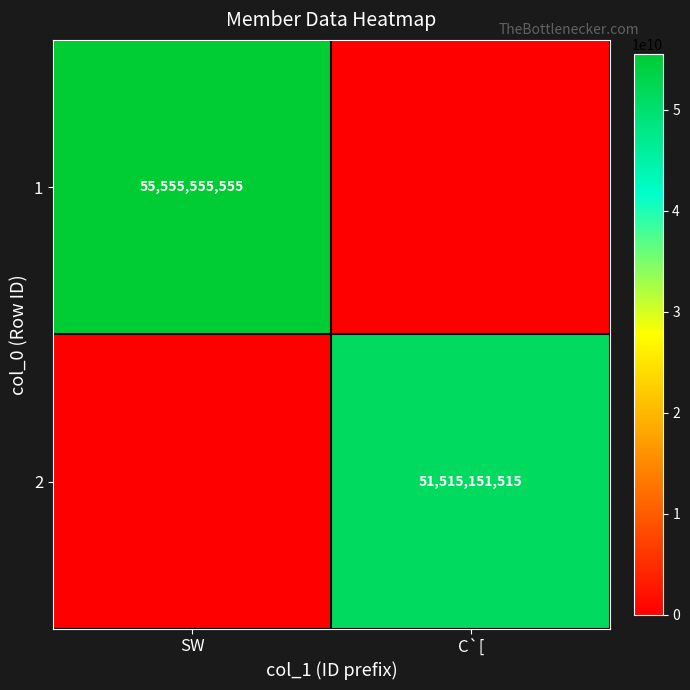

True or false: 1 has a value of 55555555555 at SW.

True